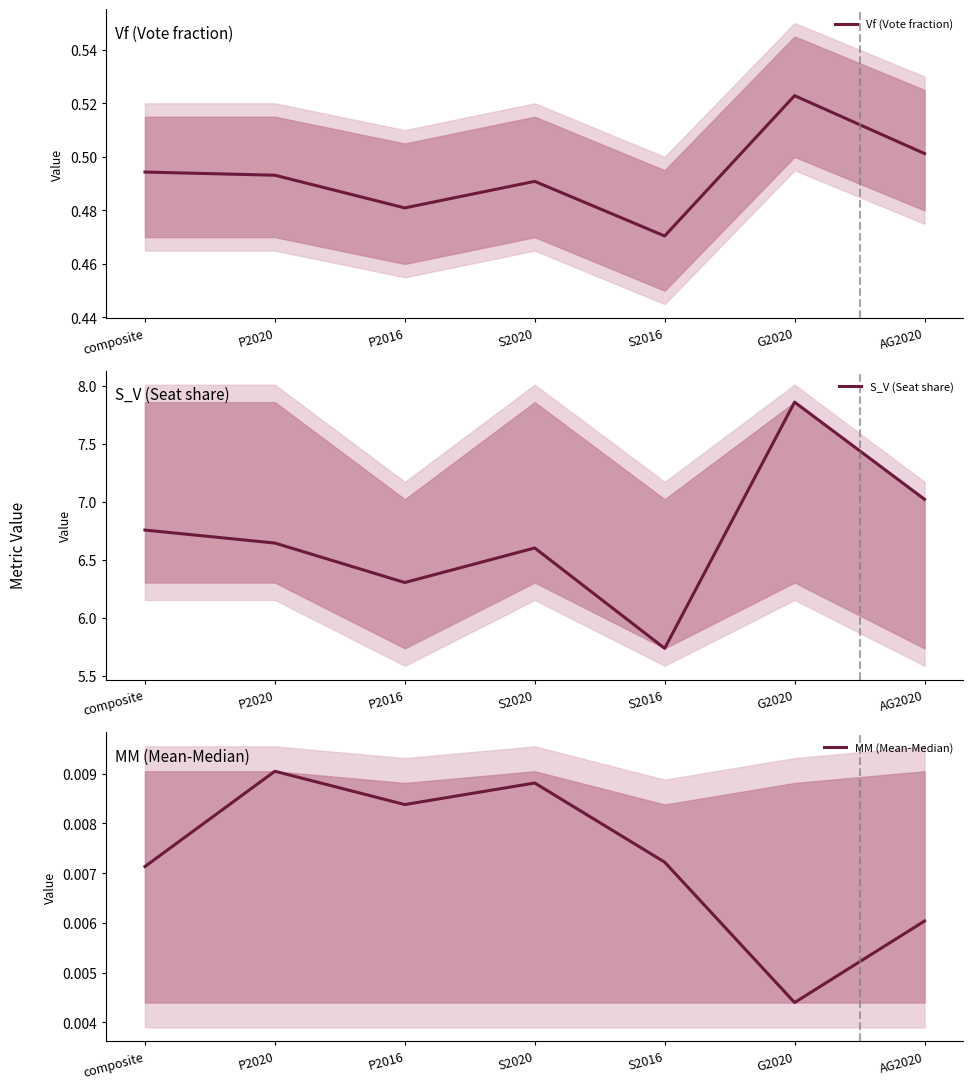

Is the value of Vf (Vote fraction) at P2016 greater than the value of MM (Mean-Median) at S2016?

Yes